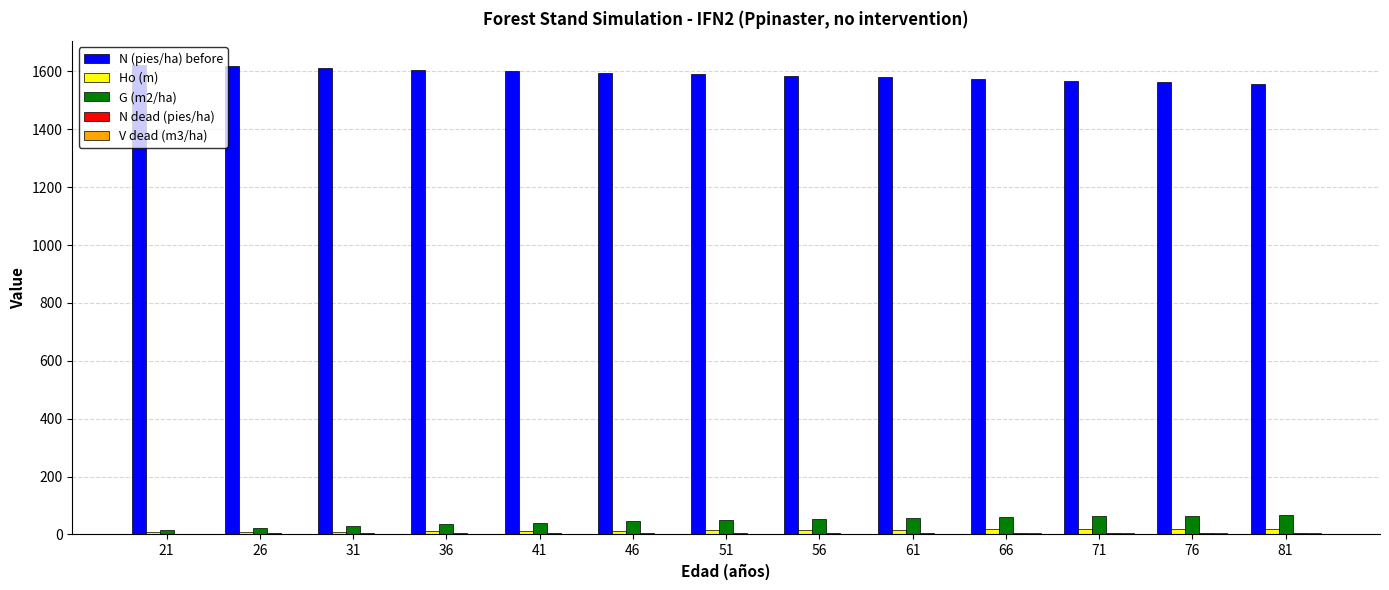

Which series has the largest total across all categories?

N (pies/ha) before